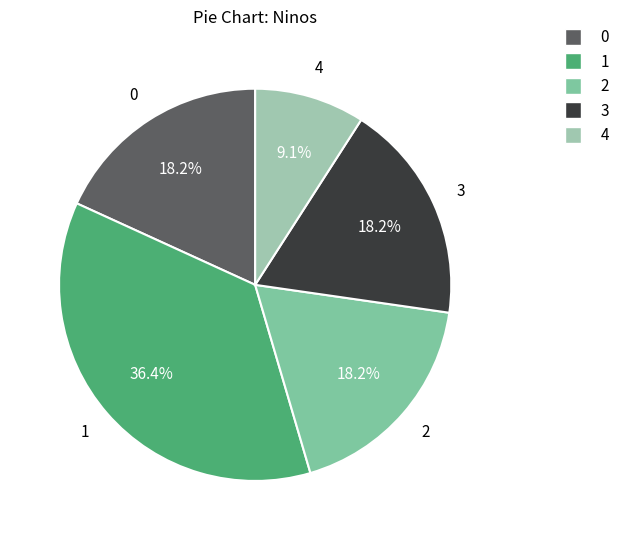

How many slices are in this pie chart?

5